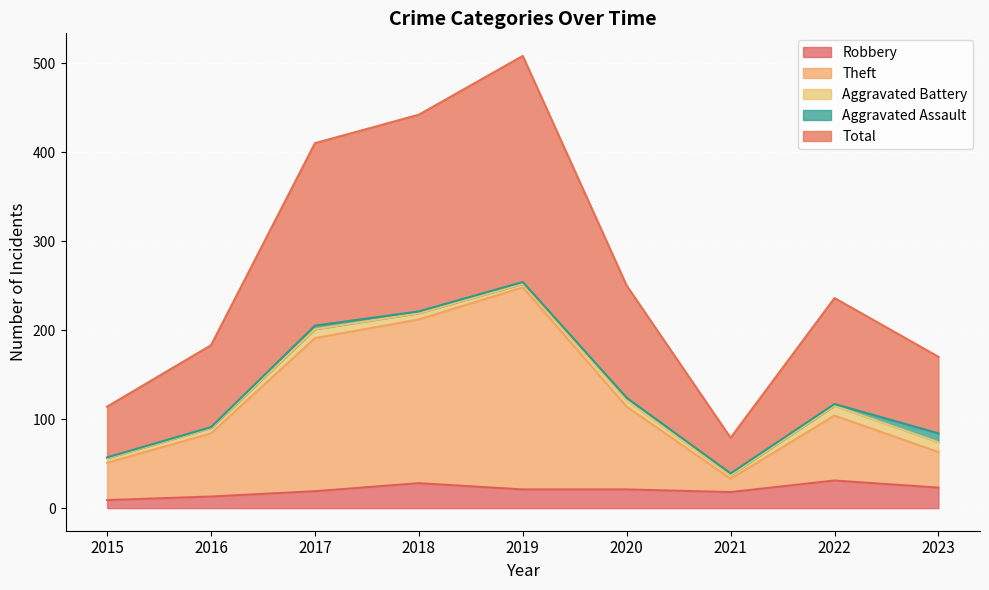

Which series has the largest total across all categories?

Total